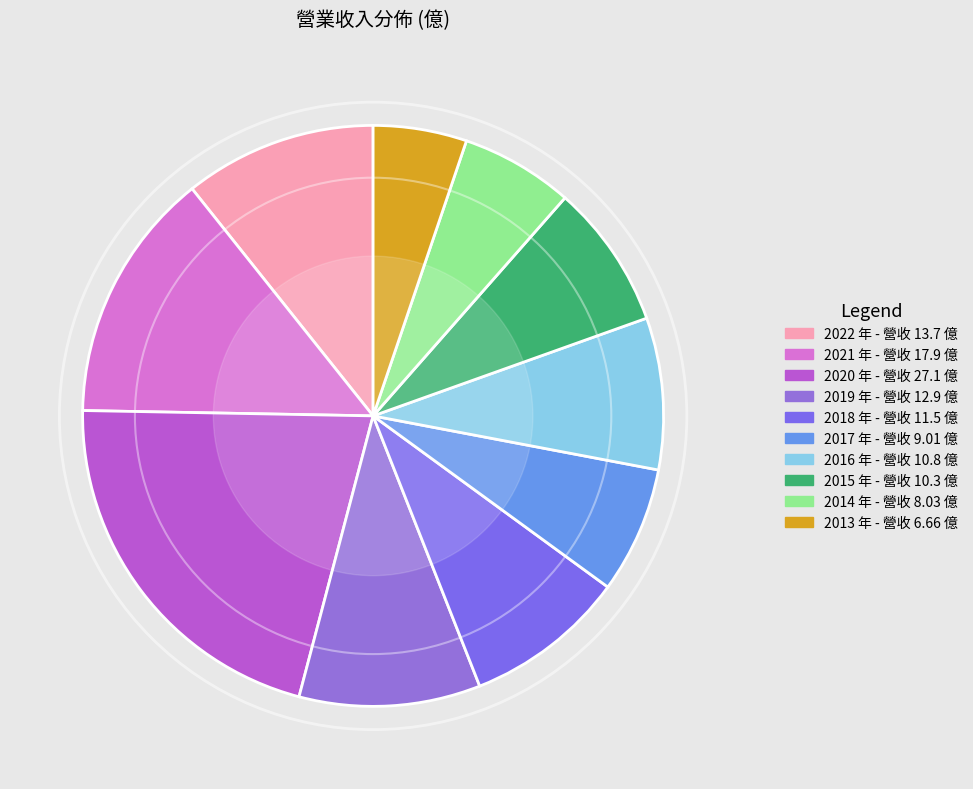

Is there any slice that represents more than half of the pie?

No